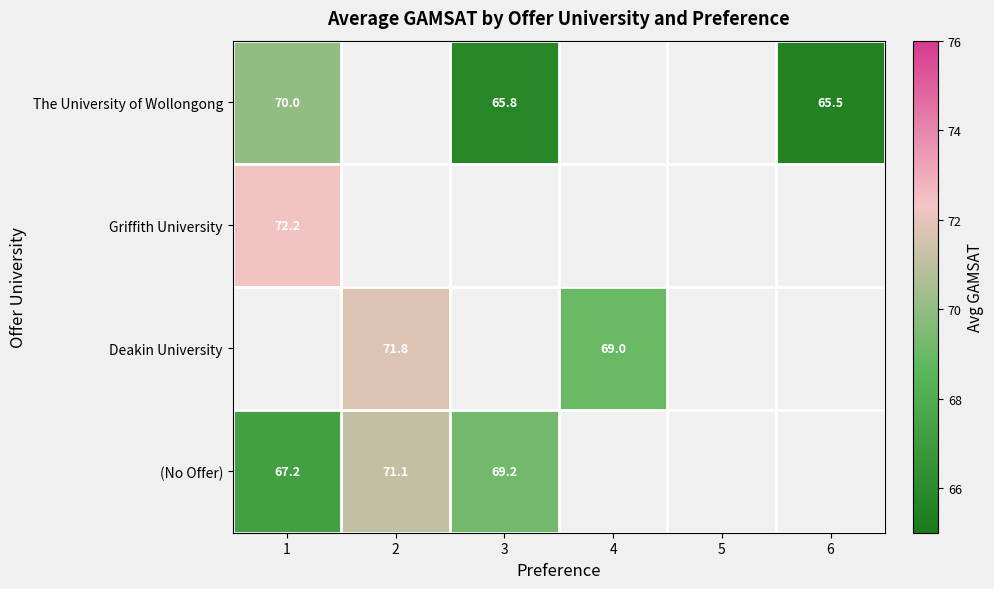

Is it true that (No Offer) equals 67.2 at 1?

True